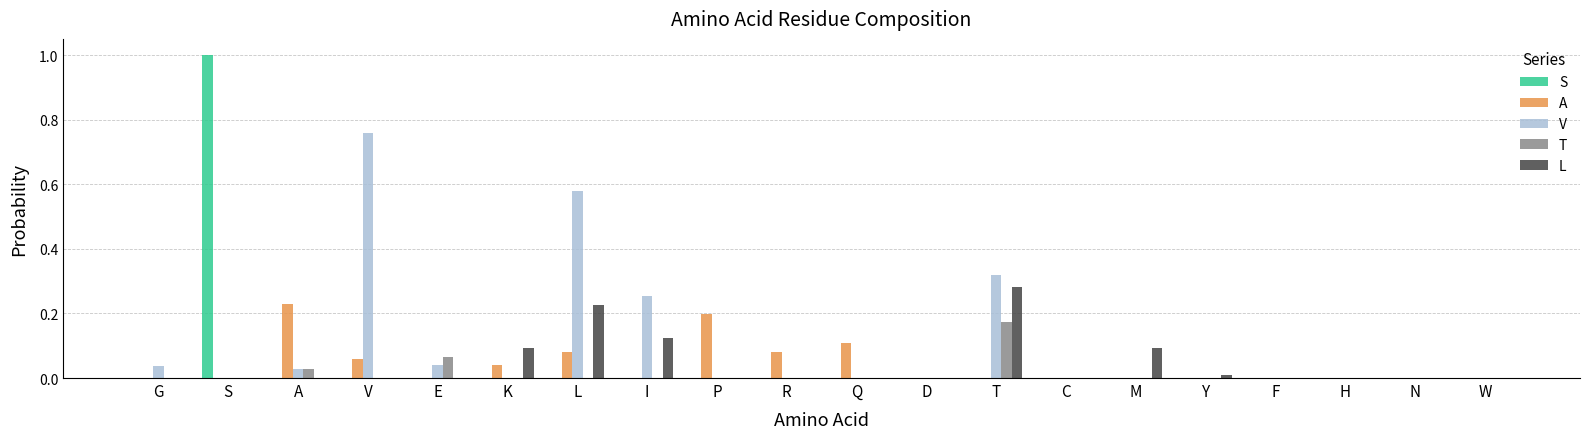

Which series has the largest total across all categories?

V